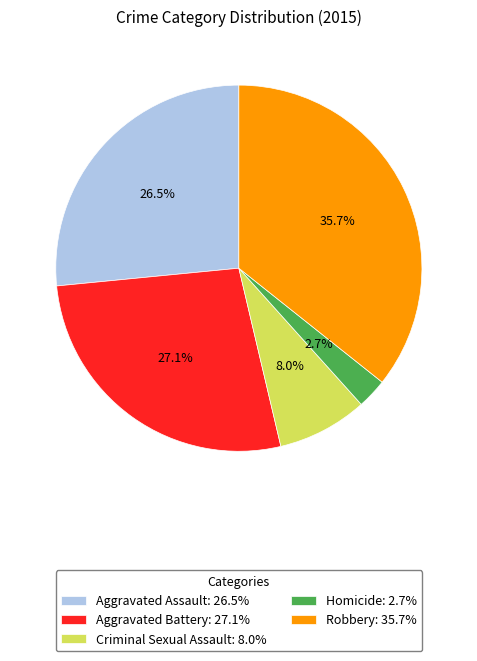

Which slice is the smallest?

Homicide